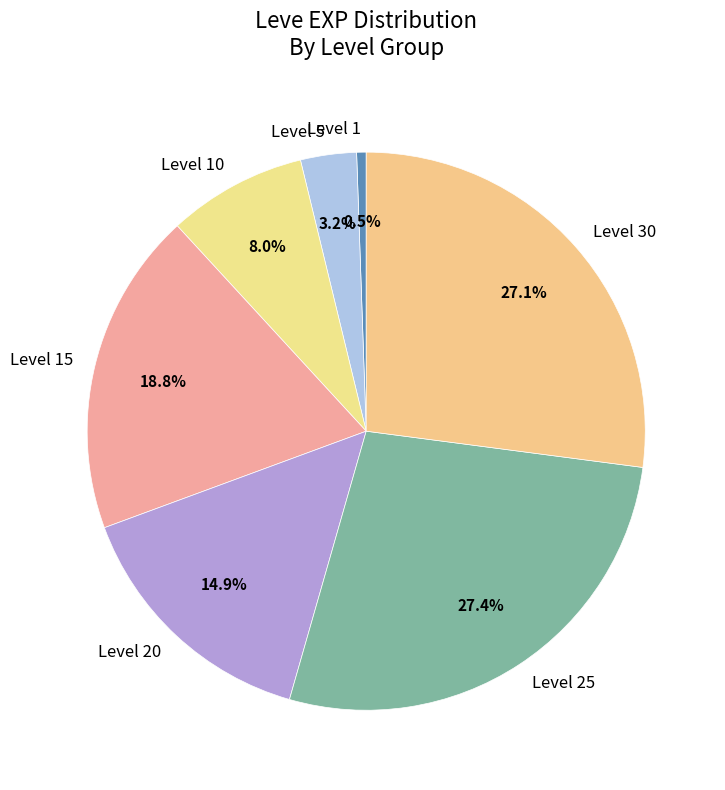

To the nearest percent, what is the difference between the largest and smallest slice percentages?

27%